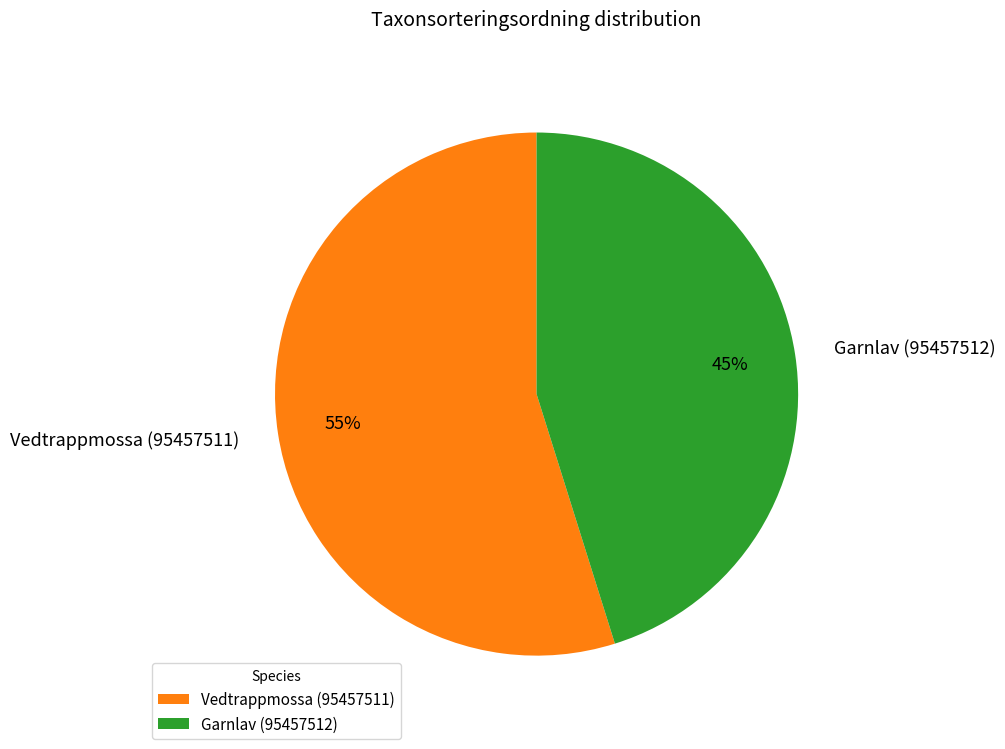

Count the number of slices in the pie.

2